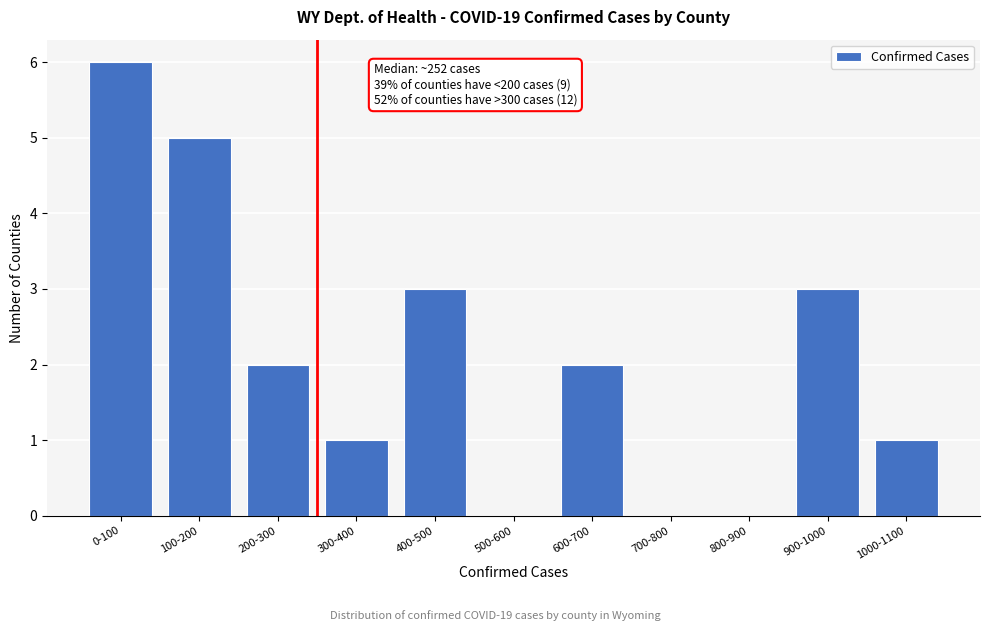

Reading right to left, extract all data points from this chart.

1000-1100=1	900-1000=3	800-900=0	700-800=0	600-700=2	500-600=0	400-500=3	300-400=1	200-300=2	100-200=5	0-100=6